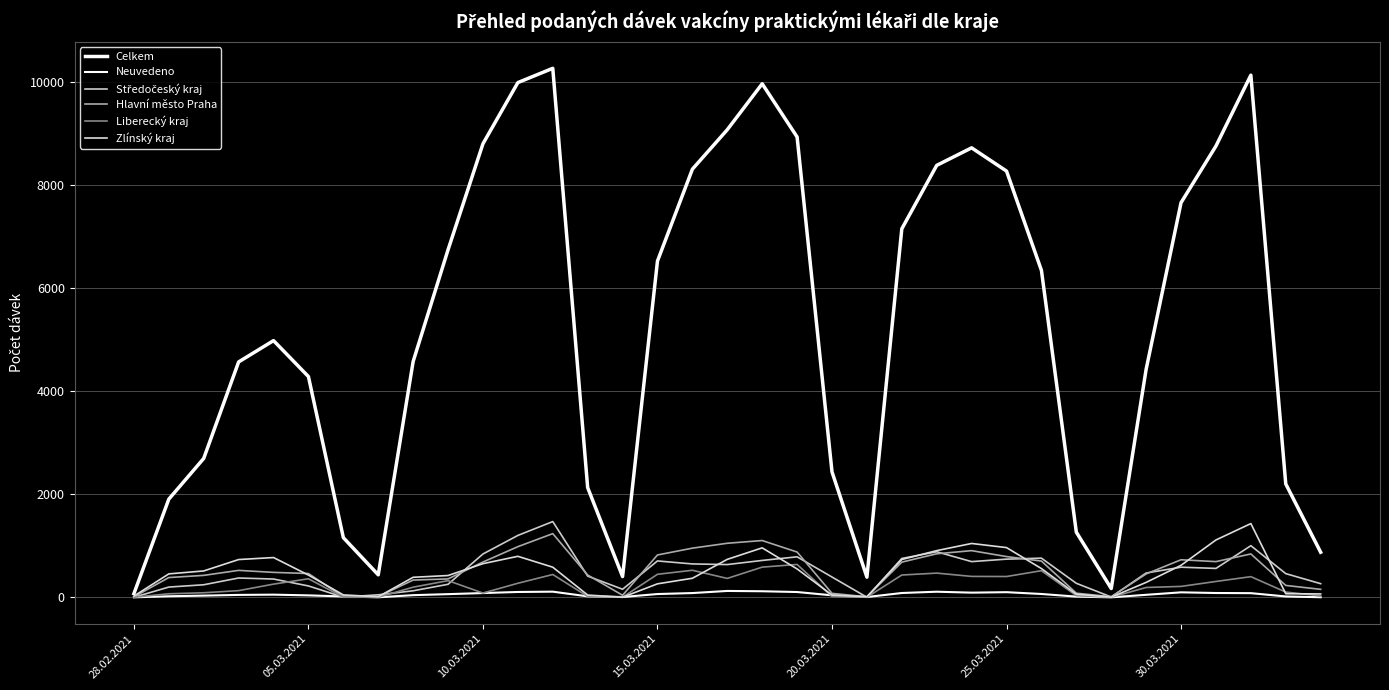

True or false: Hlavní město Praha and Zlínský kraj cross at least once.

True